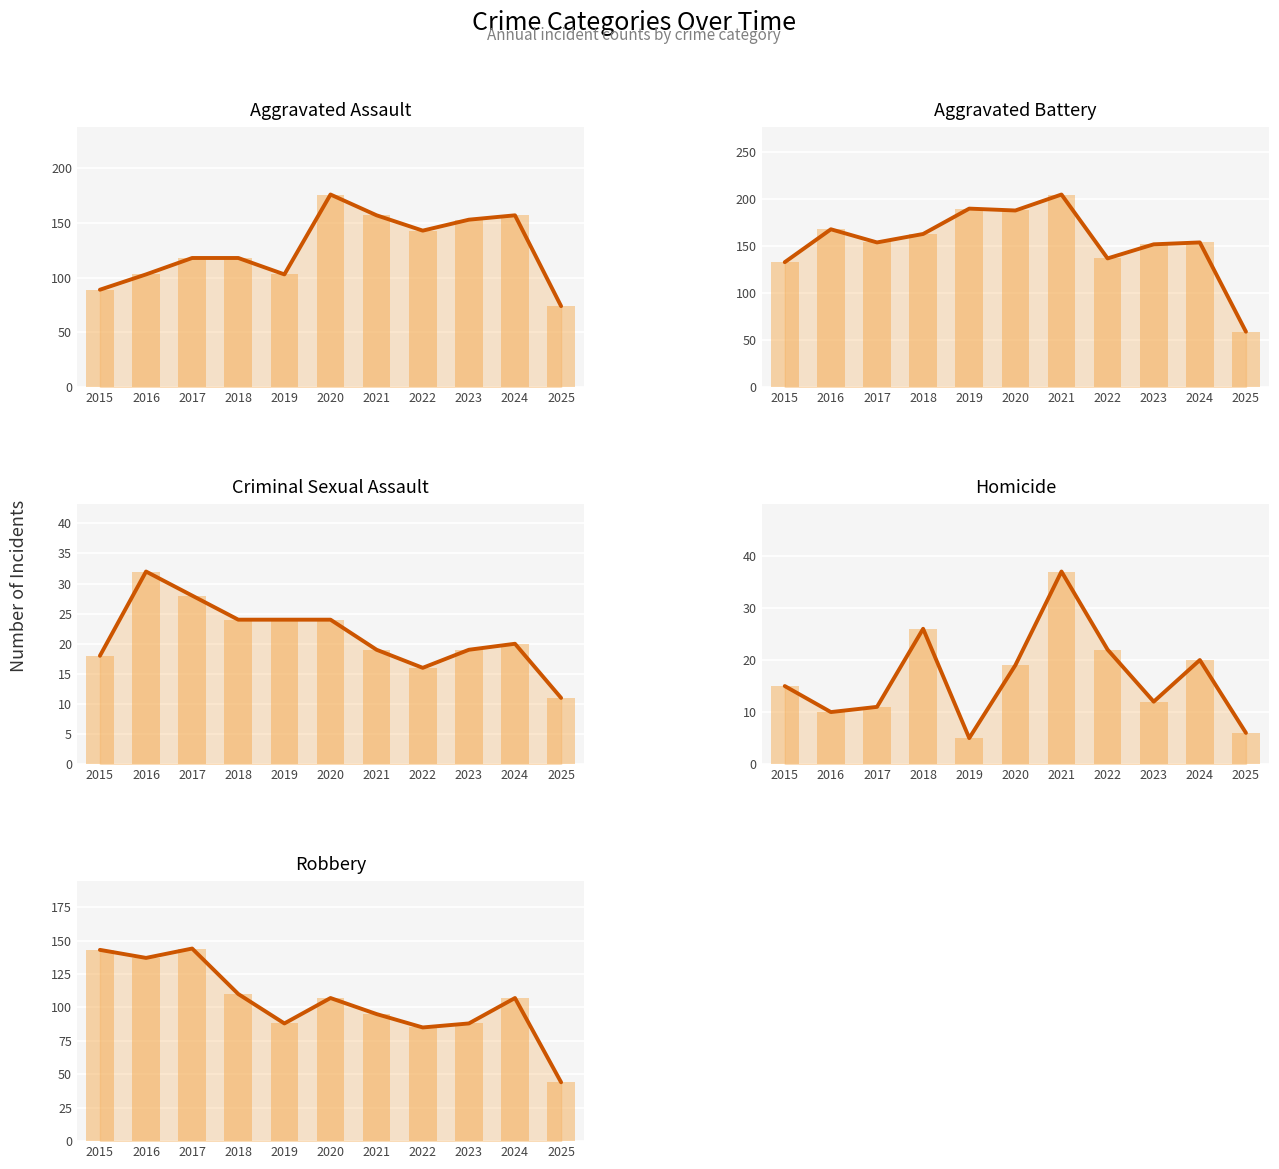

How many bars are there in total?

55